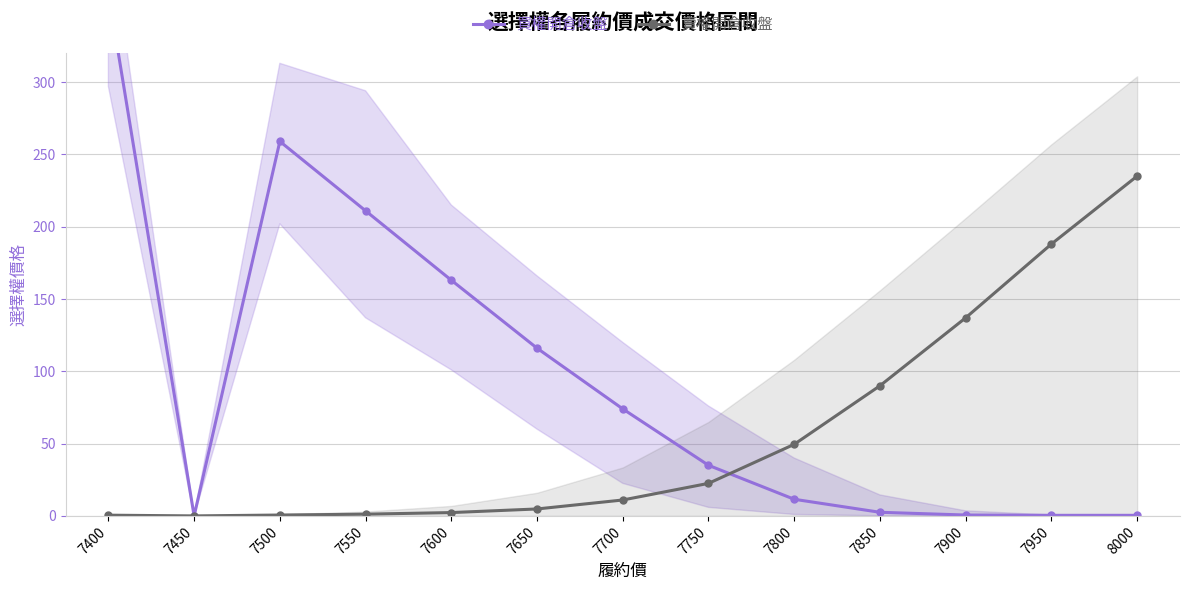

What is the total value across all series at 7750?

57.5